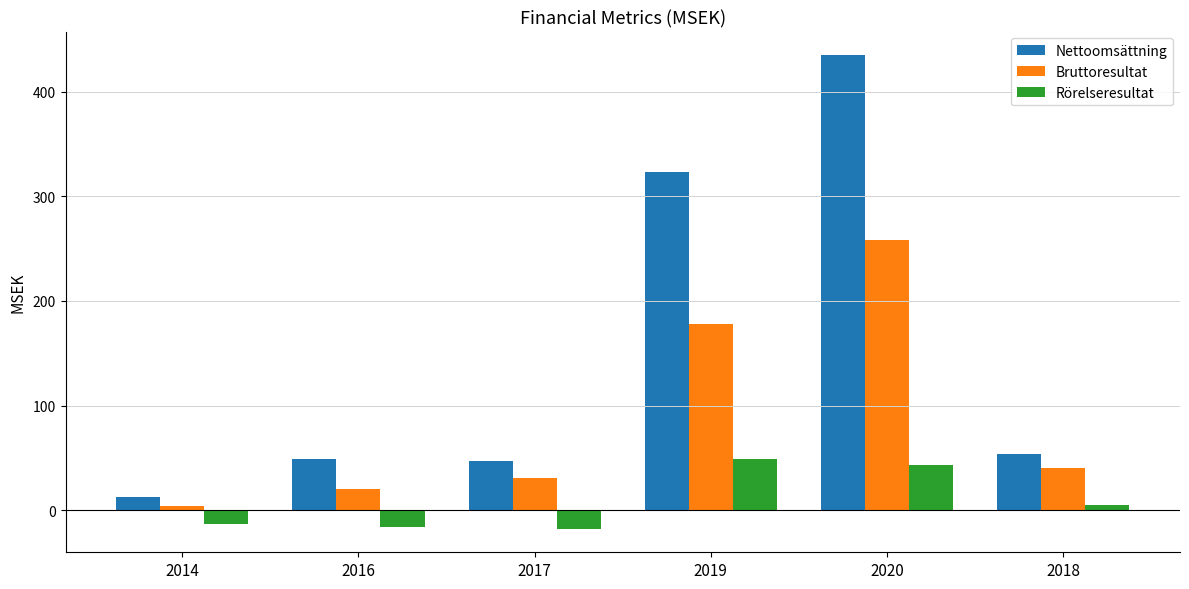

True or false: Nettoomsättning has a value of 299.2 at 2020.

False